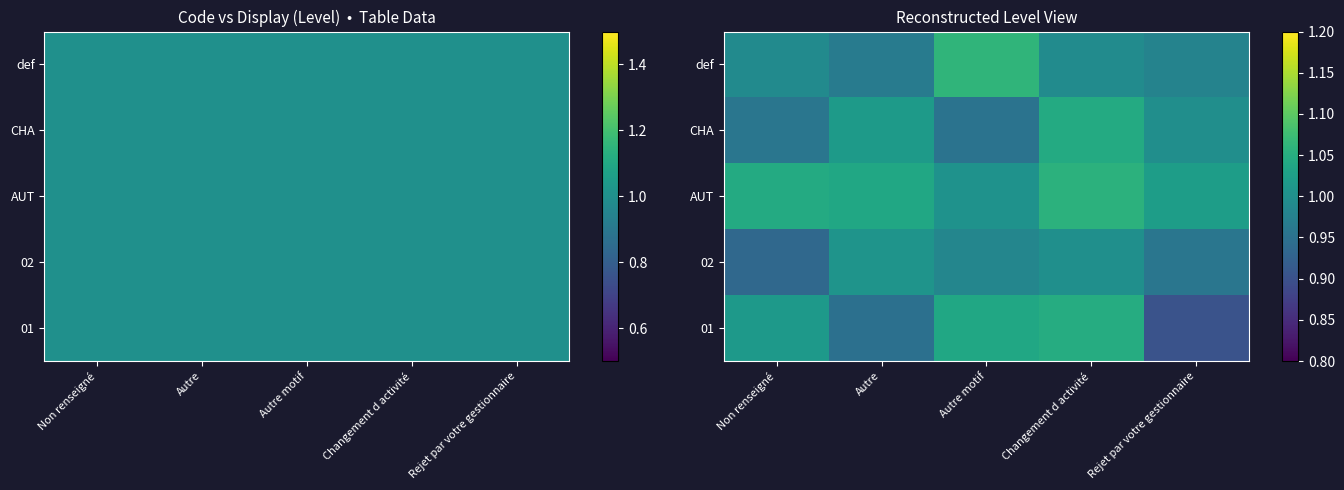

At which label is def closest to 1?

Changement d activité